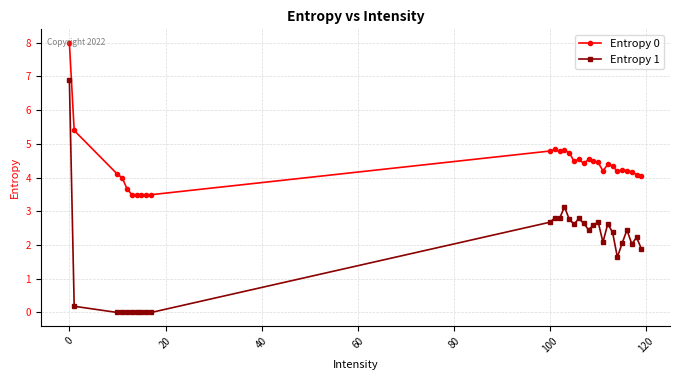

Rank the series by their maximum value, from highest to lowest.

Entropy 0, Entropy 1